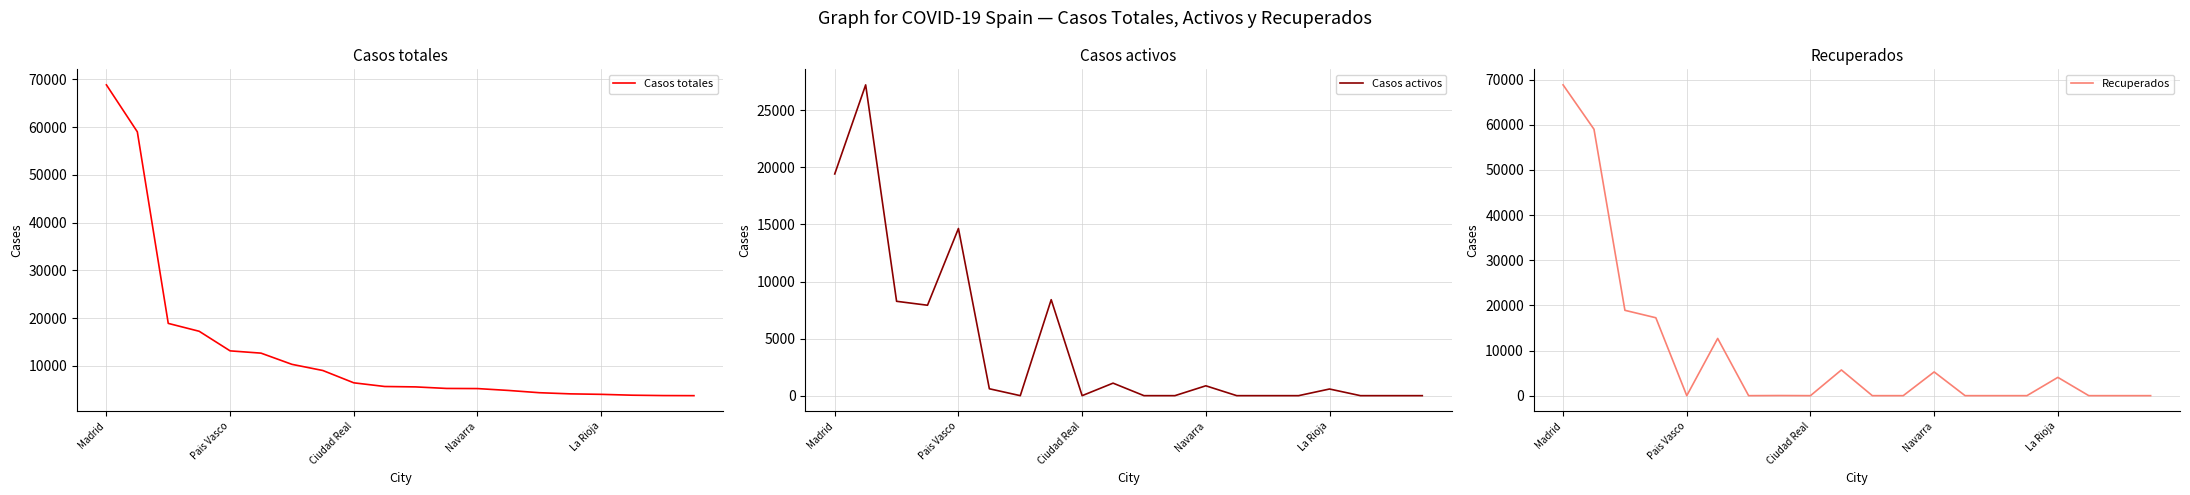

What is the lowest value of the Casos totales series?

3775